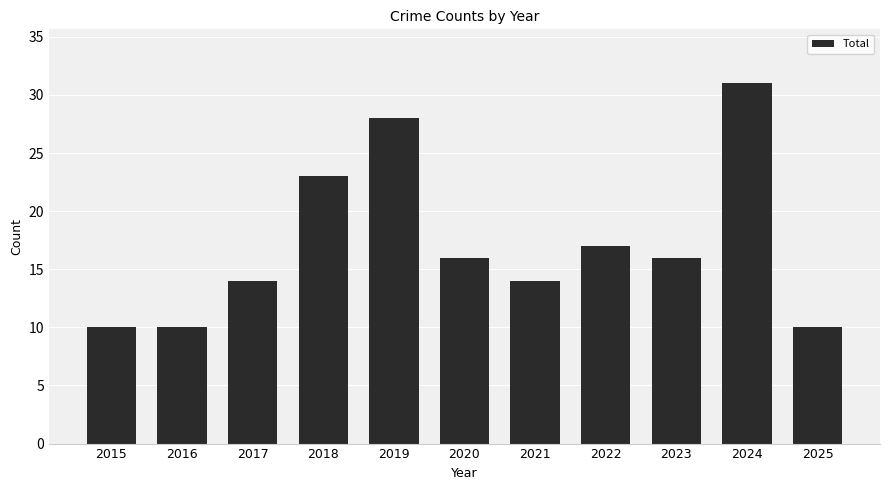

Read the value at 2022.

17